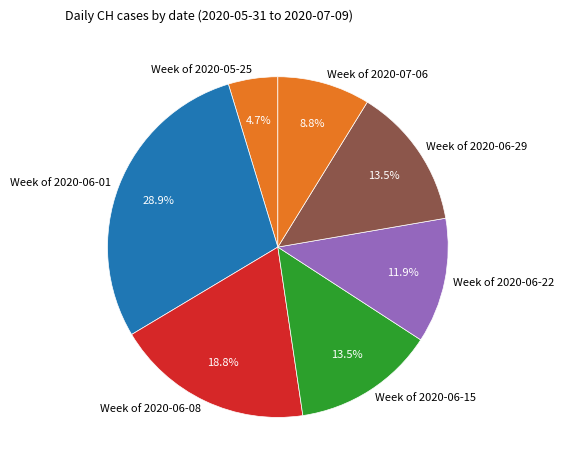

Between Week of 2020-07-06 and Week of 2020-05-25, which is larger?

Week of 2020-07-06